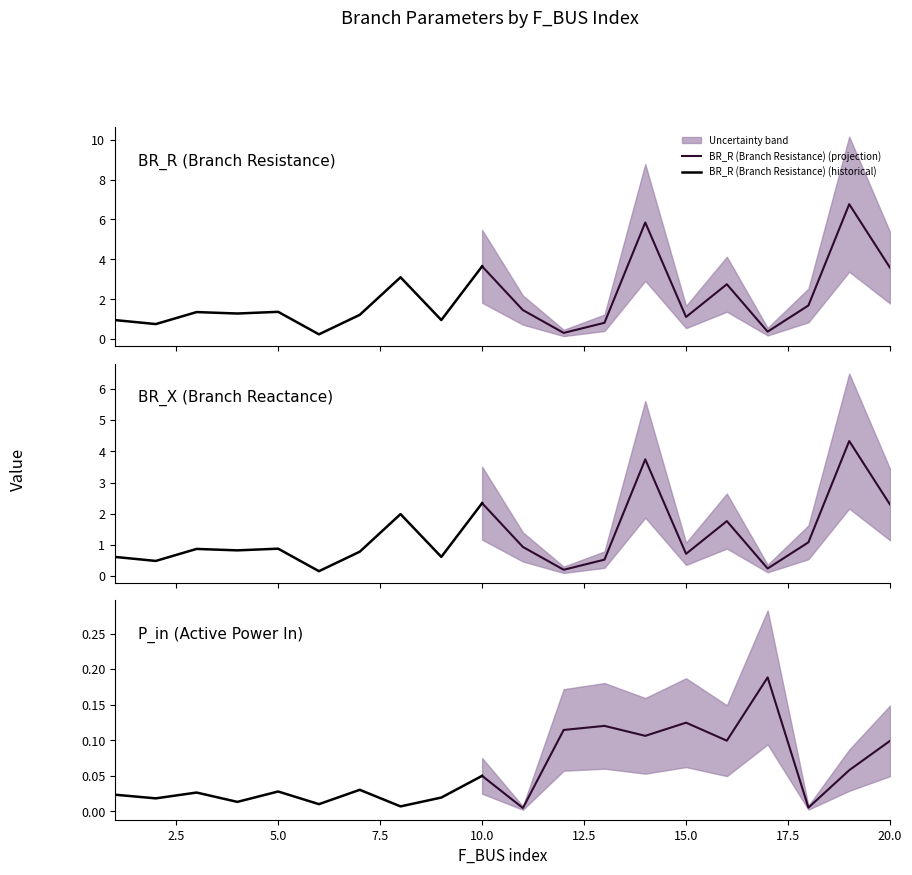

What is the maximum value for P_in?

0.2